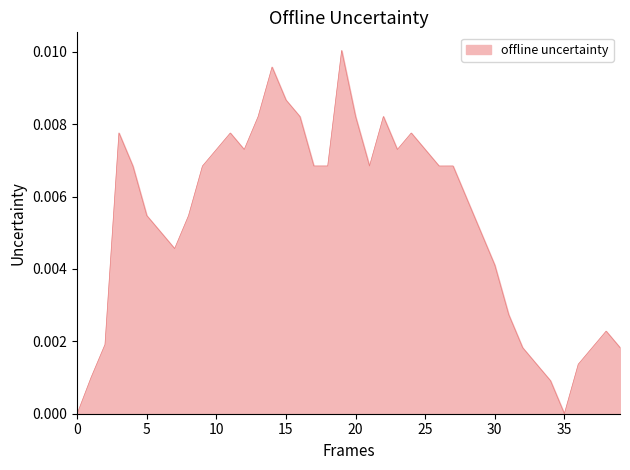

How many lines are shown in the chart?

1